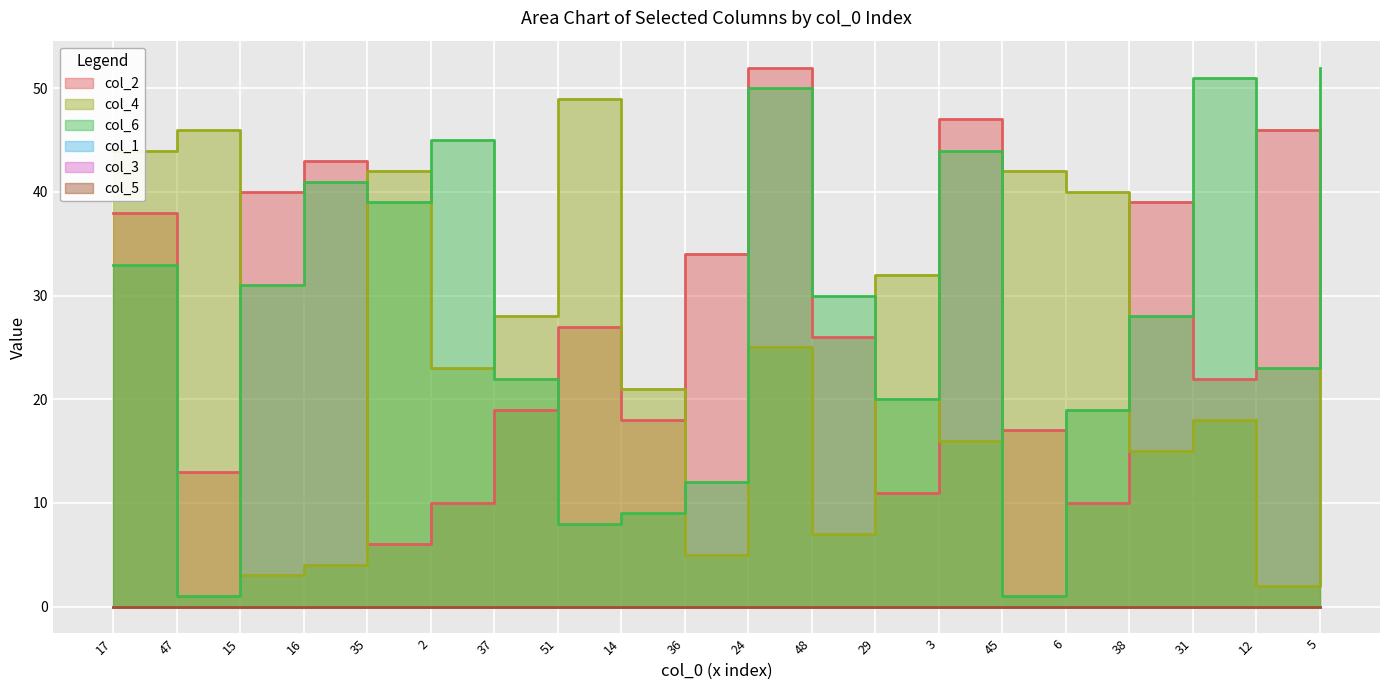

True or false: col_2 has more than 2 interior local peaks.

True